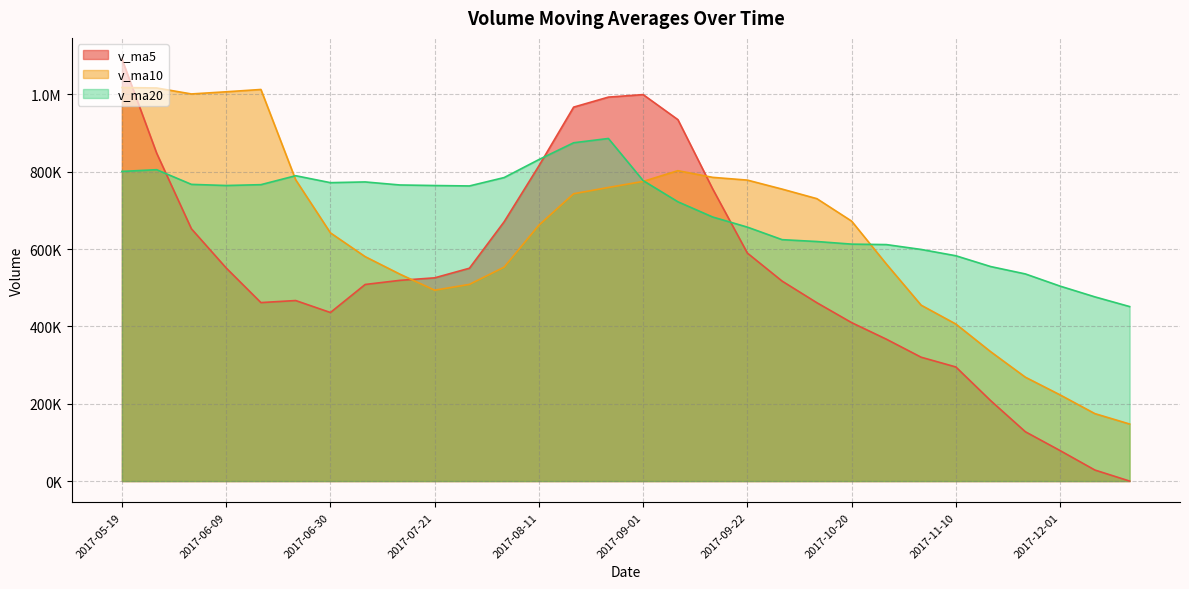

In v_ma10, how many points are higher than both neighbors (excluding endpoints)?

2